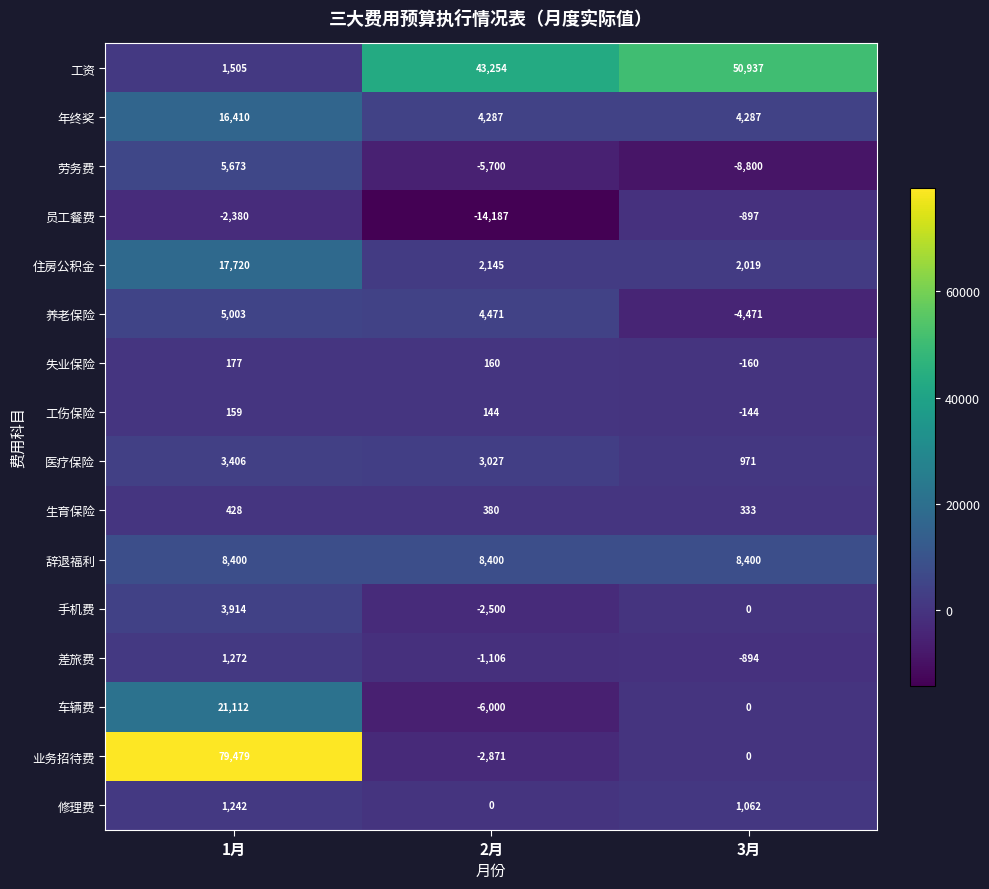

What is the sum of all 劳务费 values?

-8827